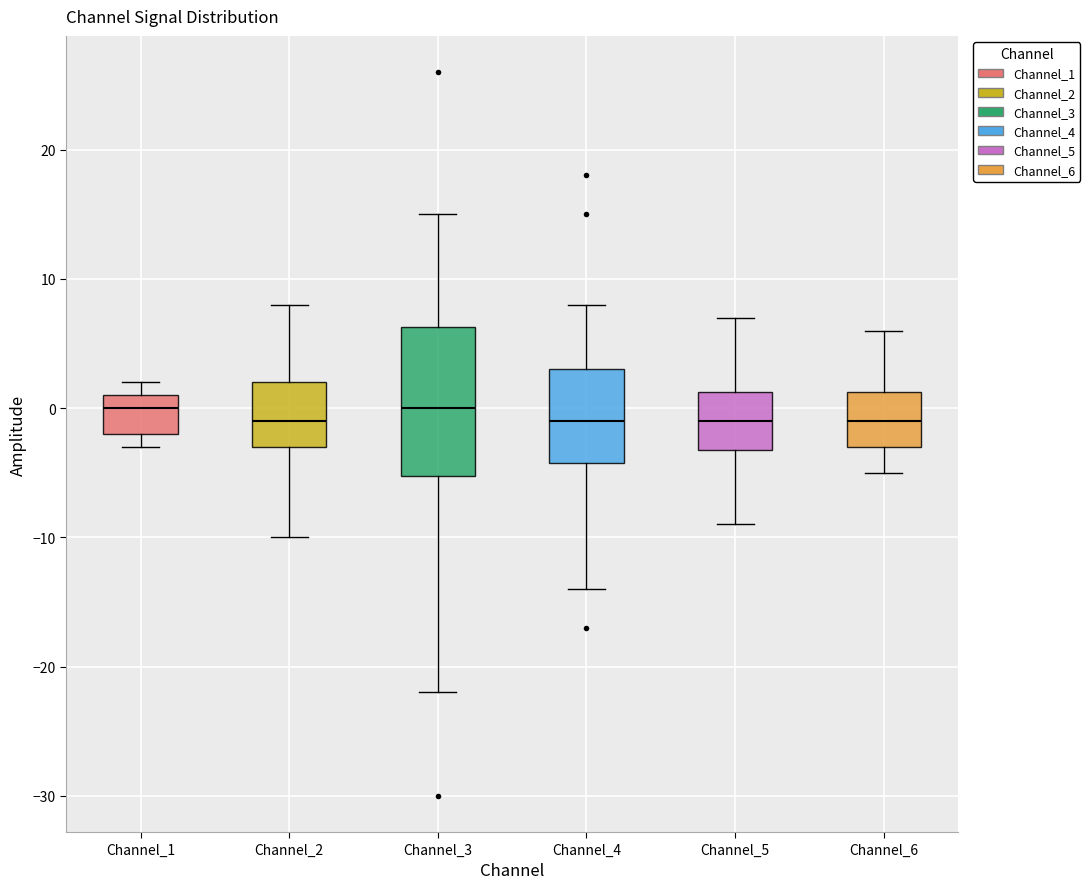

Reading left to right, transcribe this box plot: for each box, give where its median line is, the range the box spans, and where its two whiskers end, as read against the y-axis. The values are not printed on the chart, so give them approximately, as read against the axis.

Channel_1: median 0, box -2 to 1, whiskers -3 to 2
Channel_2: median -1, box -3 to 2, whiskers -10 to 8
Channel_3: median 0, box -5 to 6, whiskers -22 to 15
Channel_4: median -1, box -4 to 3, whiskers -14 to 8
Channel_5: median -1, box -3 to 1, whiskers -9 to 7
Channel_6: median -1, box -3 to 1, whiskers -5 to 6